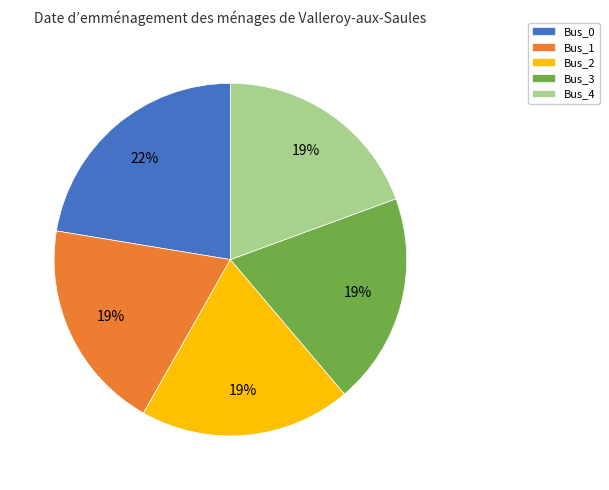

What is the largest slice in the pie chart?

Bus_0